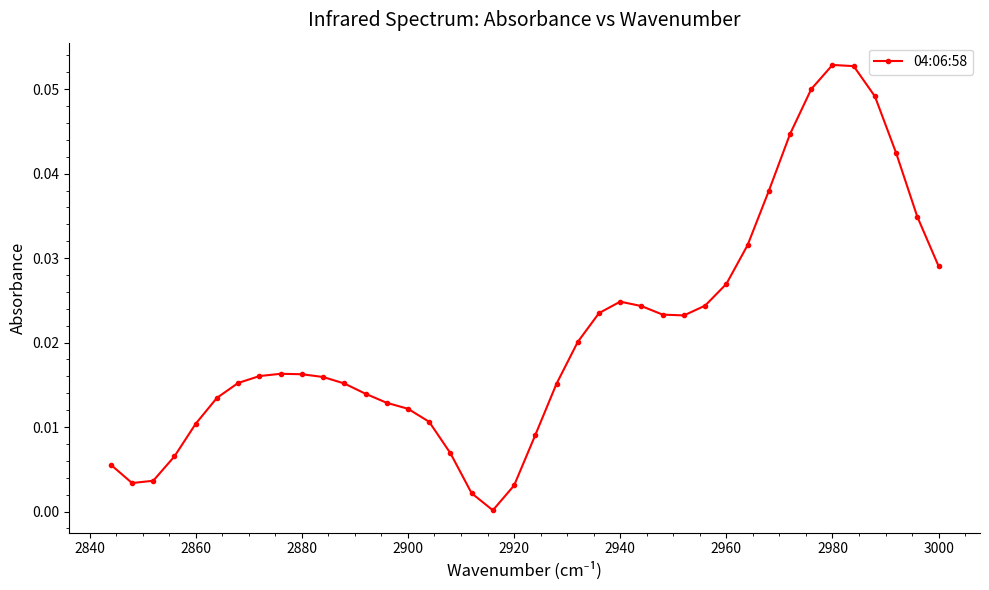

How many distinct data groups are displayed?

1